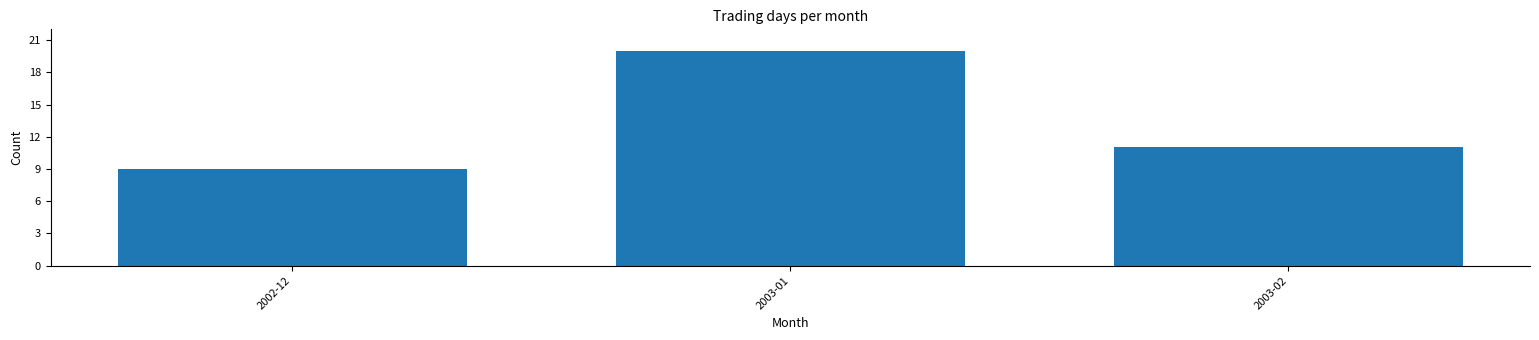

Reading left to right, what are all the values shown in this chart?

9	20	11